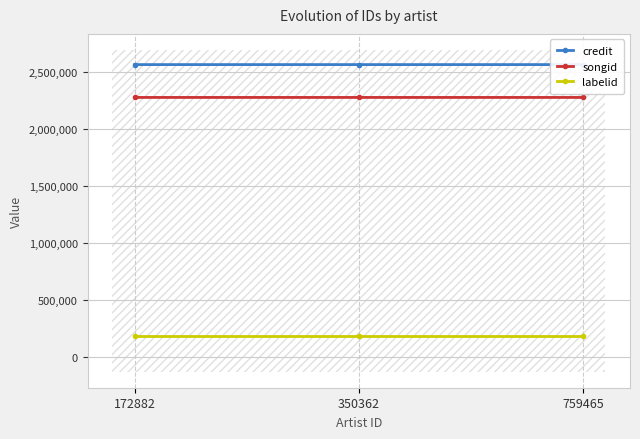

The credit series shows 3563404 at 759465. True or false?

False